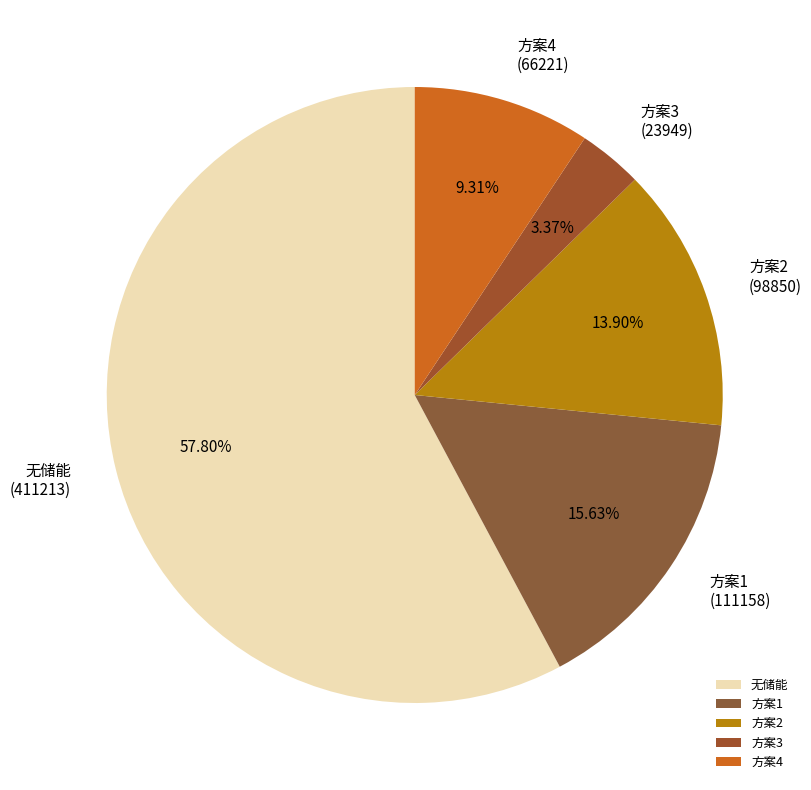

Is it true that 无储能 is 67% of the pie?

False